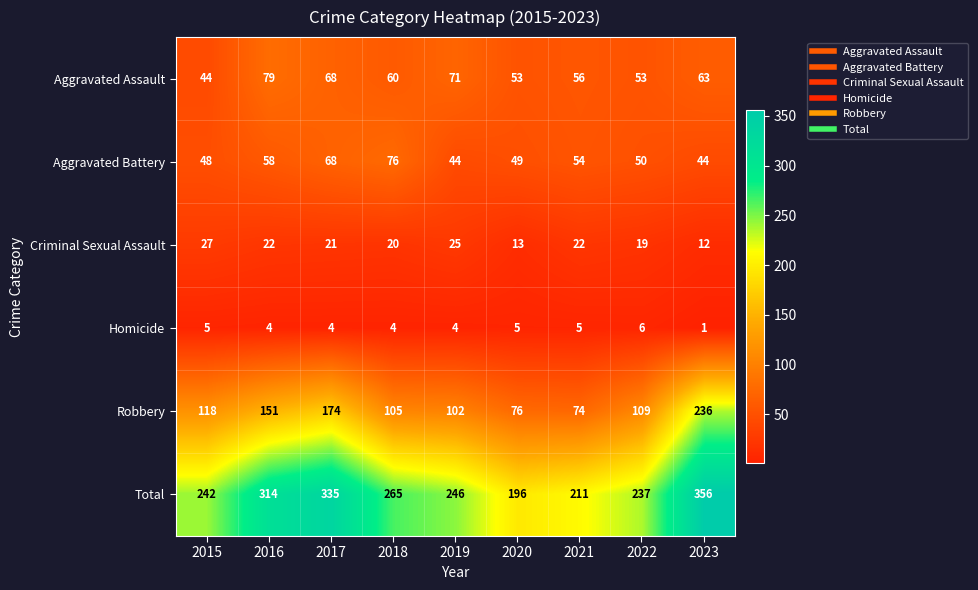

Which series has the widest spread of values?

Robbery